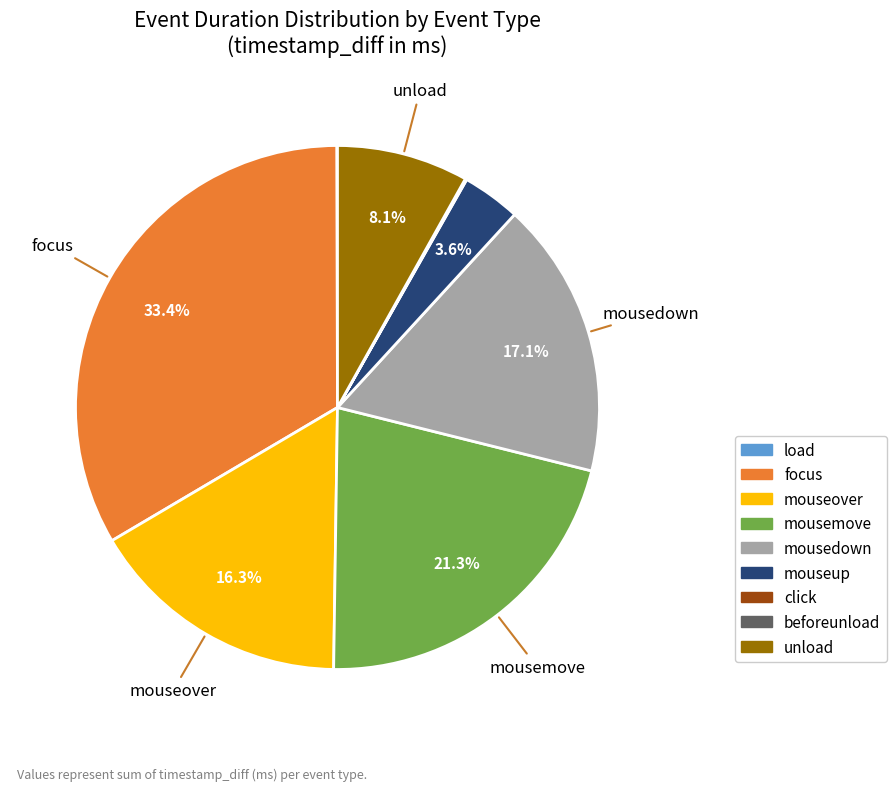

Does any single category account for the majority?

No